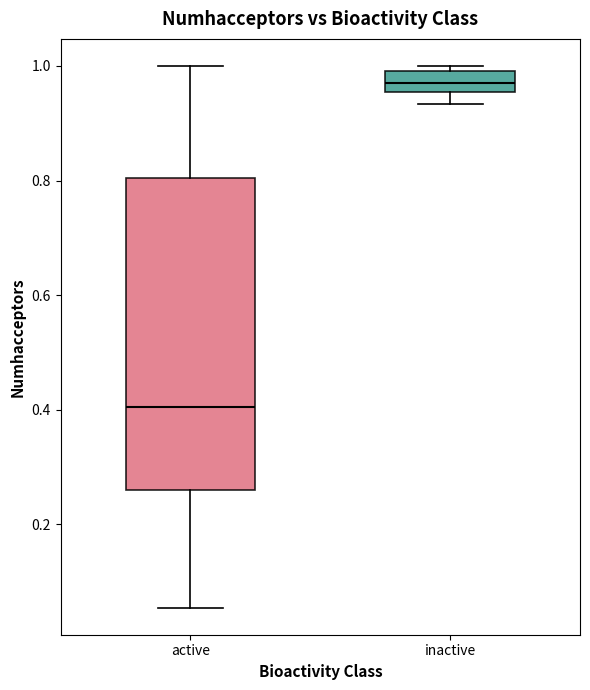

Reading left to right, read every box against the y-axis: the position of its median line, the range the box covers, and the ends of its whiskers. The values are not printed on the chart, so give them approximately, as read against the axis.

active: median 0.40, box 0.26 to 0.80, whiskers 0.06 to 1.00
inactive: median 0.96 (inside the box), box 0.96 to 1.00, whiskers 0.94 to 1.00 (just above the box's upper edge)